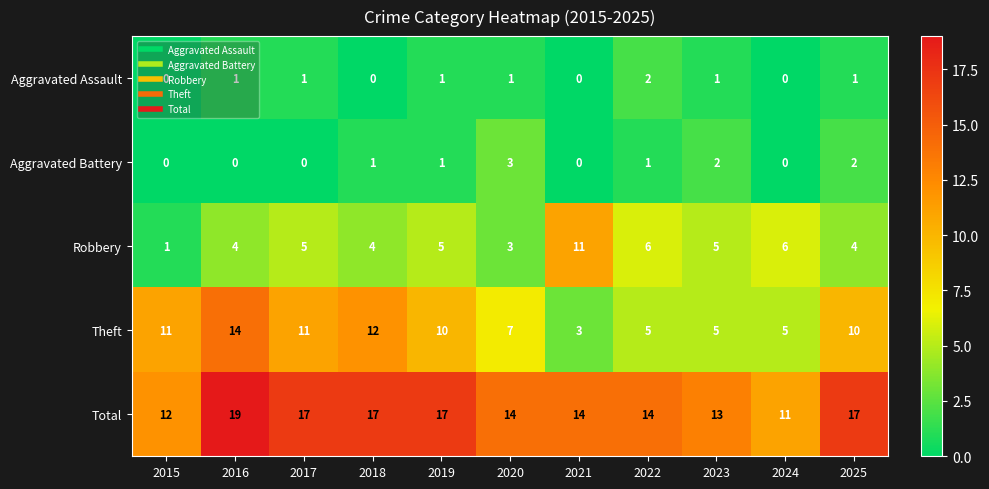

True or false: Robbery has a value of 7 at 2018.

False